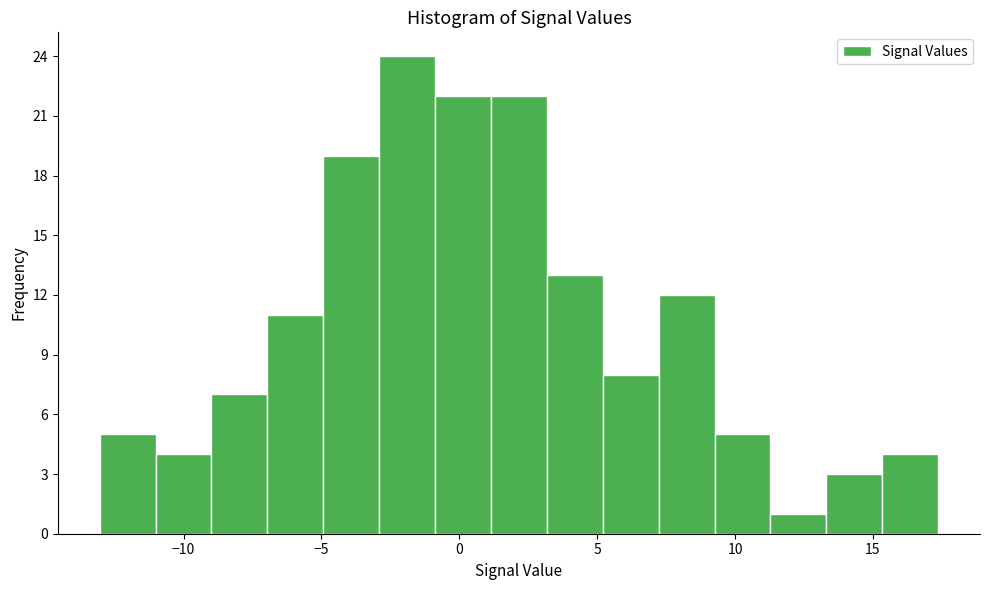

Reading left to right, list every bar in this chart as the range it spans on the x-axis followed by its height. Neither the bar edges nor the heights are printed on the chart, so give them approximately, as read against the axes.

-13.0 to -11.0: 5
-11.0 to -9.0: 4
-9.0 to -7.0: 7
-7.0 to -5.0: 11
-5.0 to -3.0: 19
-3.0 to -1.0: 24
-1.0 to 1.0: 22
1.0 to 3.0: 22
3.0 to 5.0: 13
5.0 to 7.0: 8
7.0 to 9.5: 12
9.5 to 11.5: 5
11.5 to 13.5: 1
13.5 to 15.5: 3
15.5 to 17.5: 4